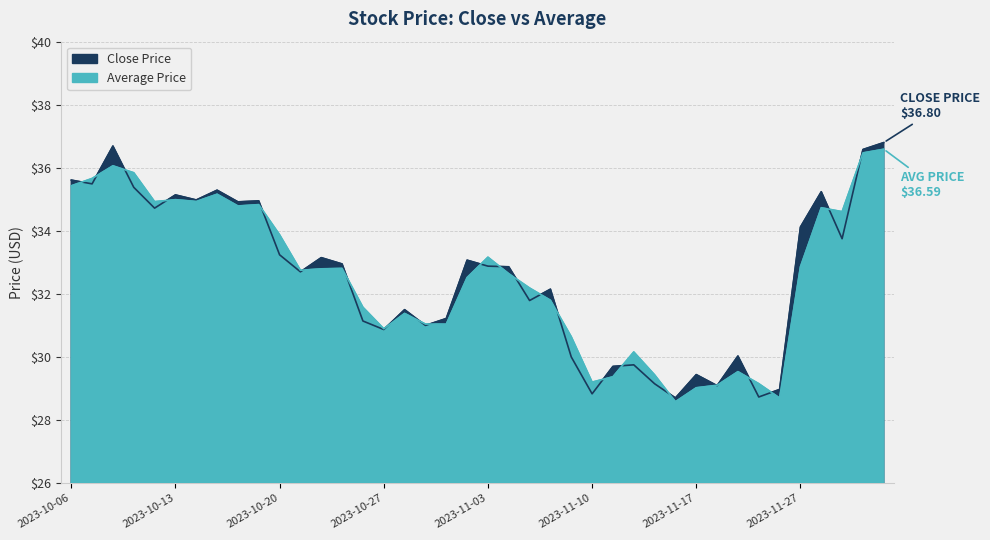

What is the label of the 15th point from the right?

2023-11-10